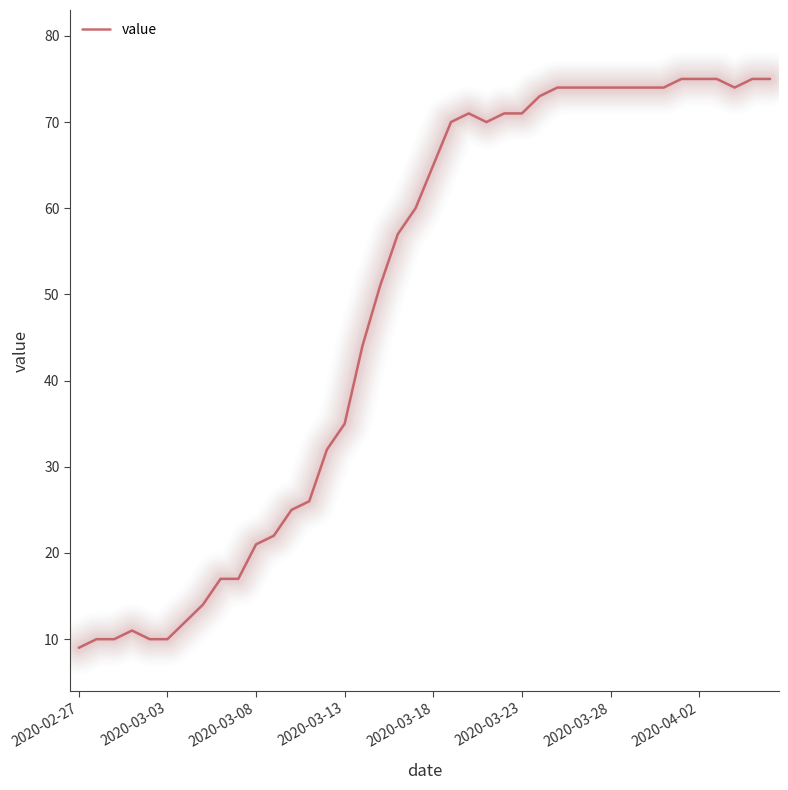

What is the maximum value shown in the chart?

75